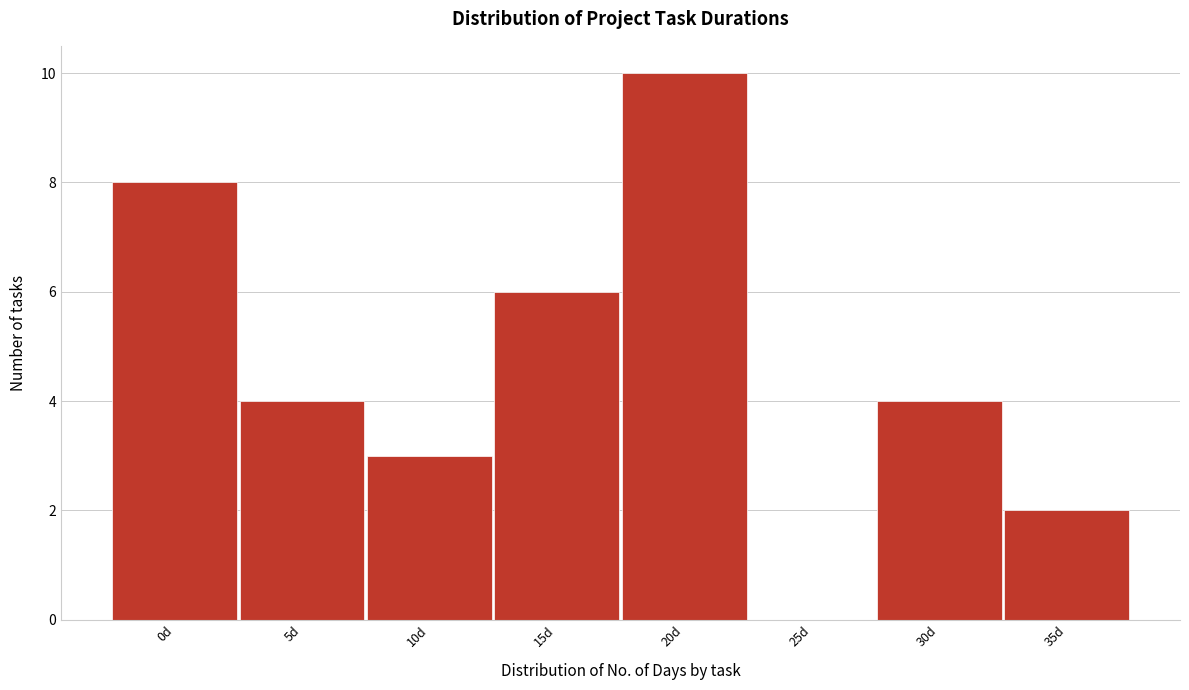

Reading left to right, list all the values displayed in this chart.

0d=8	5d=4	10d=3	15d=6	20d=10	25d=0	30d=4	35d=2